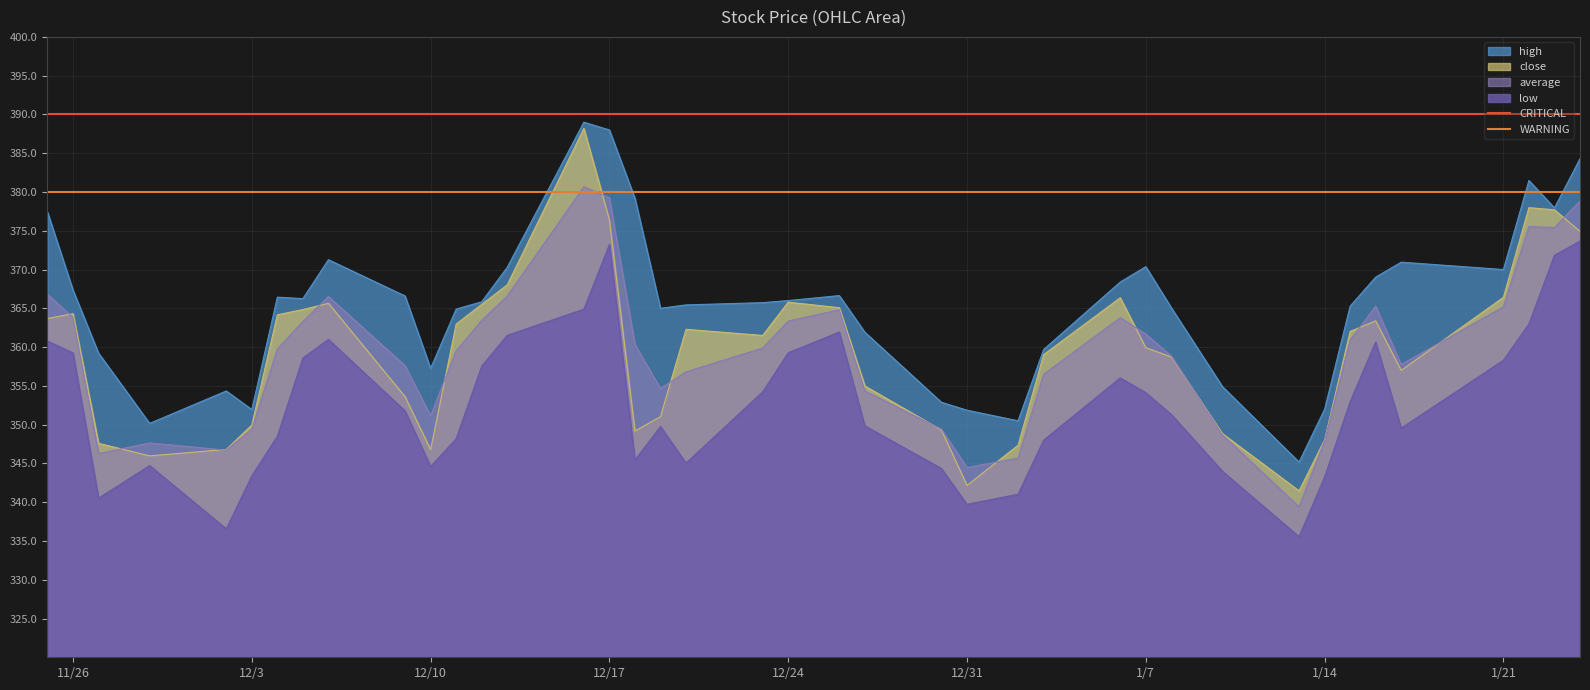

What is the value of the WARNING point at the 2nd from the left?

380